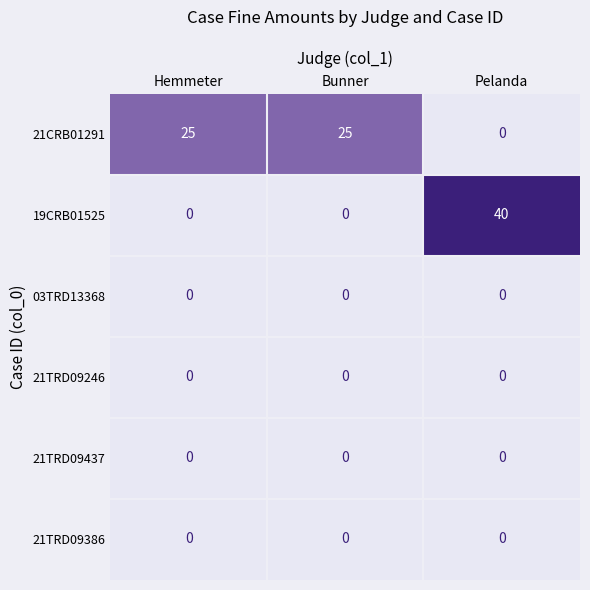

Reading left to right, extract all data points from this chart.

21CRB01291: 25	25	0
19CRB01525: 0	0	40
03TRD13368: 0	0	0
21TRD09246: 0	0	0
21TRD09437: 0	0	0
21TRD09386: 0	0	0